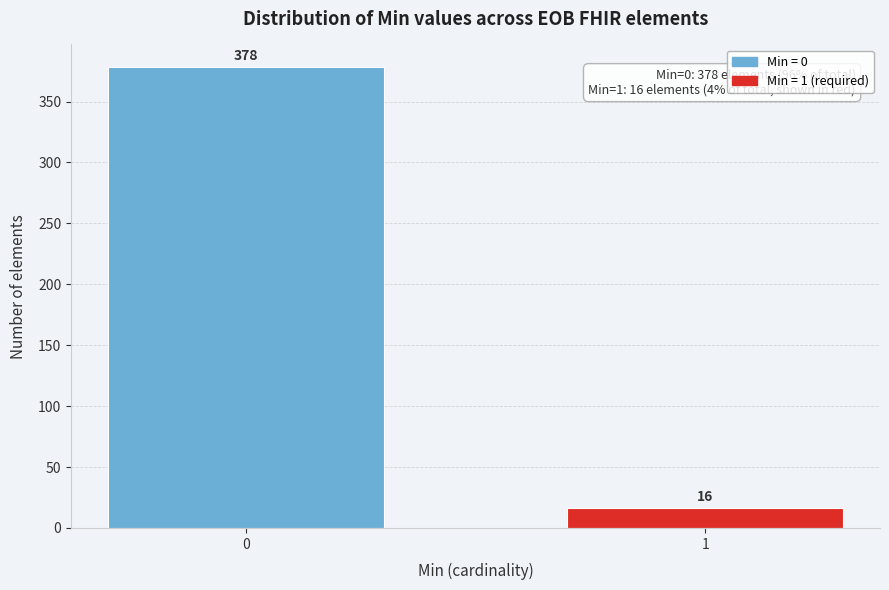

Reading right to left, transcribe all the data shown in this chart.

1=16	0=378